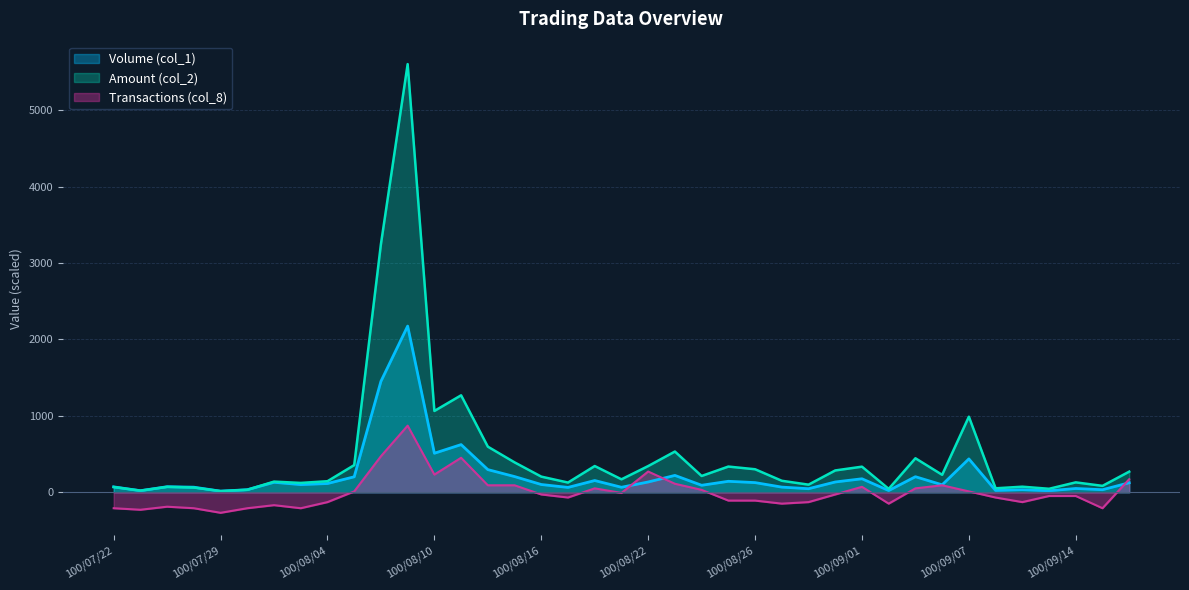

What is the difference between the second highest and second lowest values in the Transactions (col_8) series?

700.0